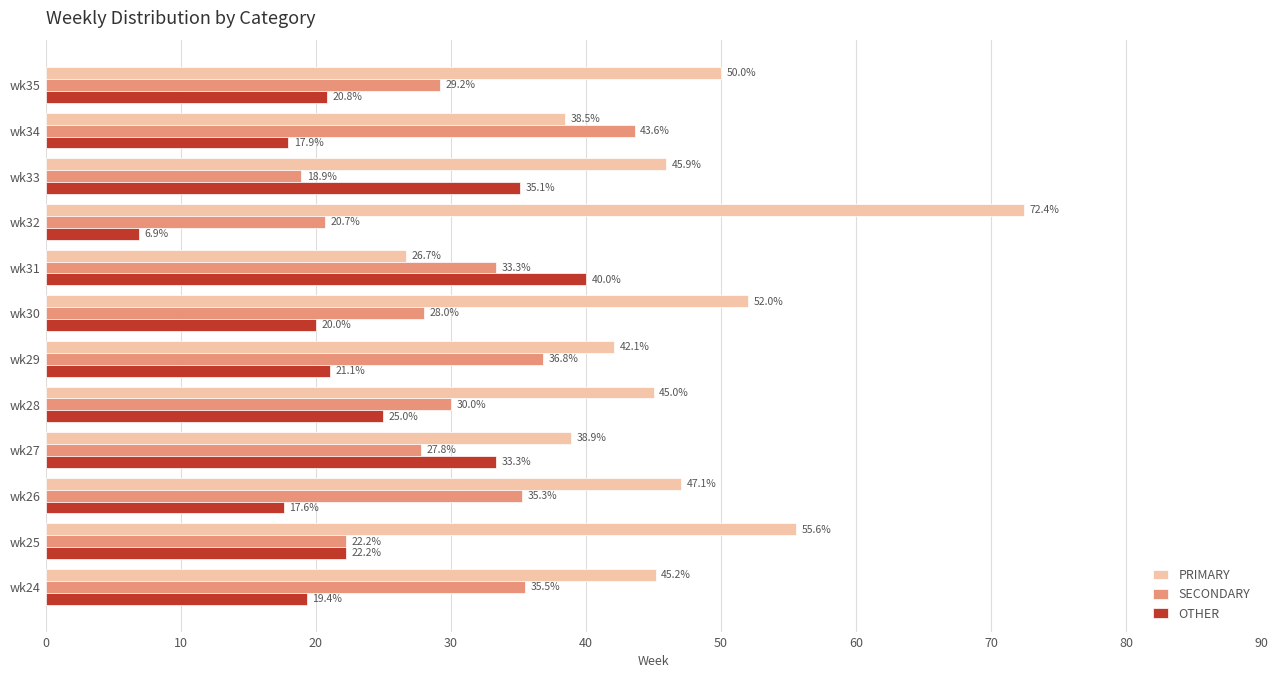

Is the value of PRIMARY at wk25 greater than the value of OTHER at wk24?

Yes